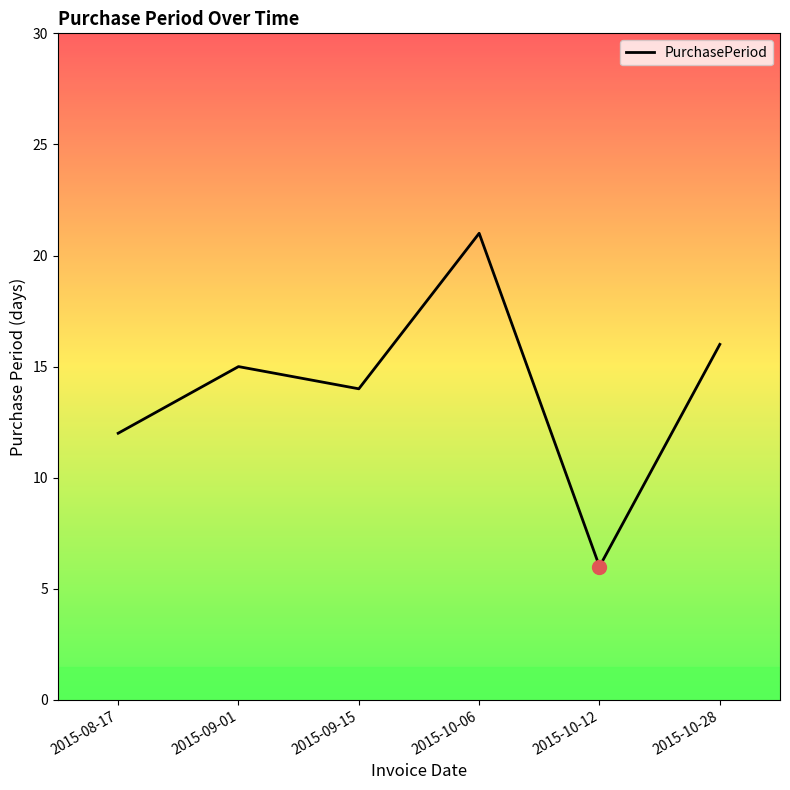

What is the minimum value shown in the chart?

6